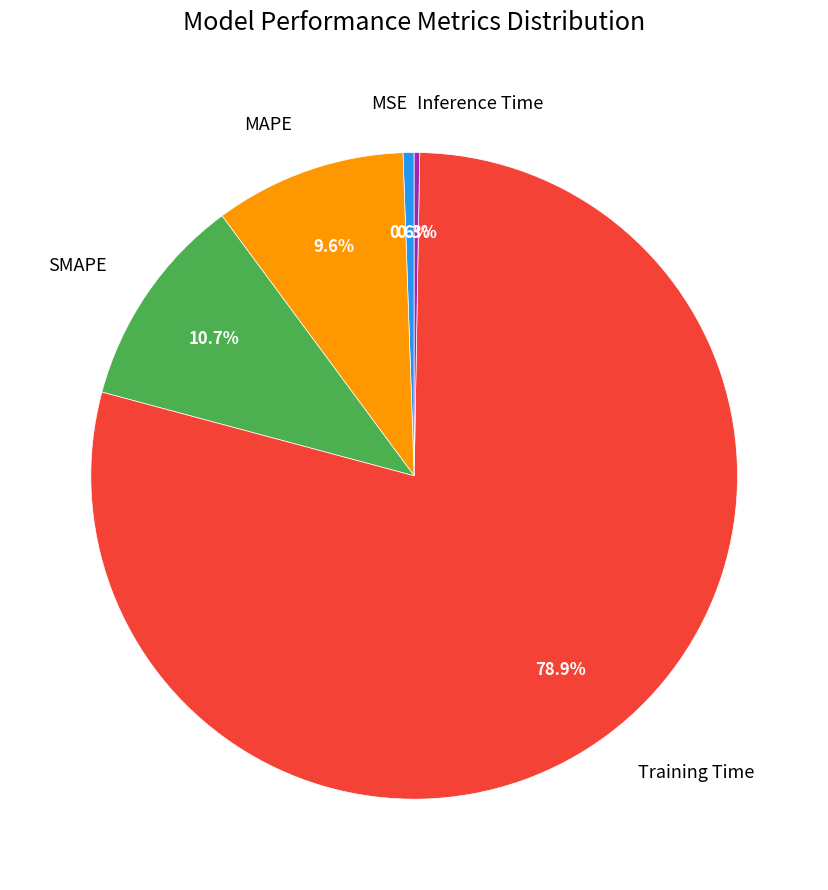

How much of the chart is everything except MAPE?

90.4%